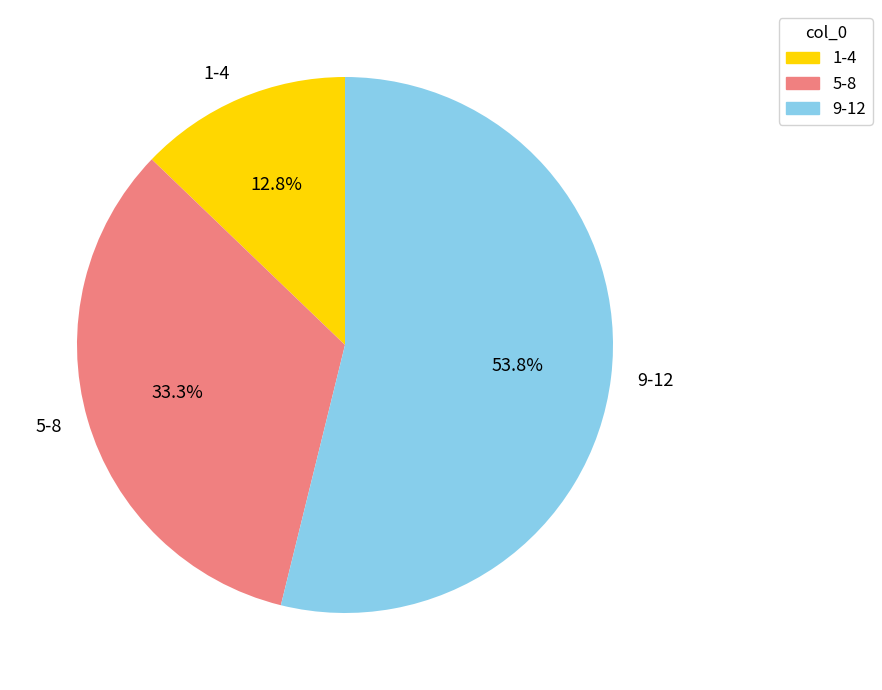

Is there any slice that represents more than half of the pie?

Yes